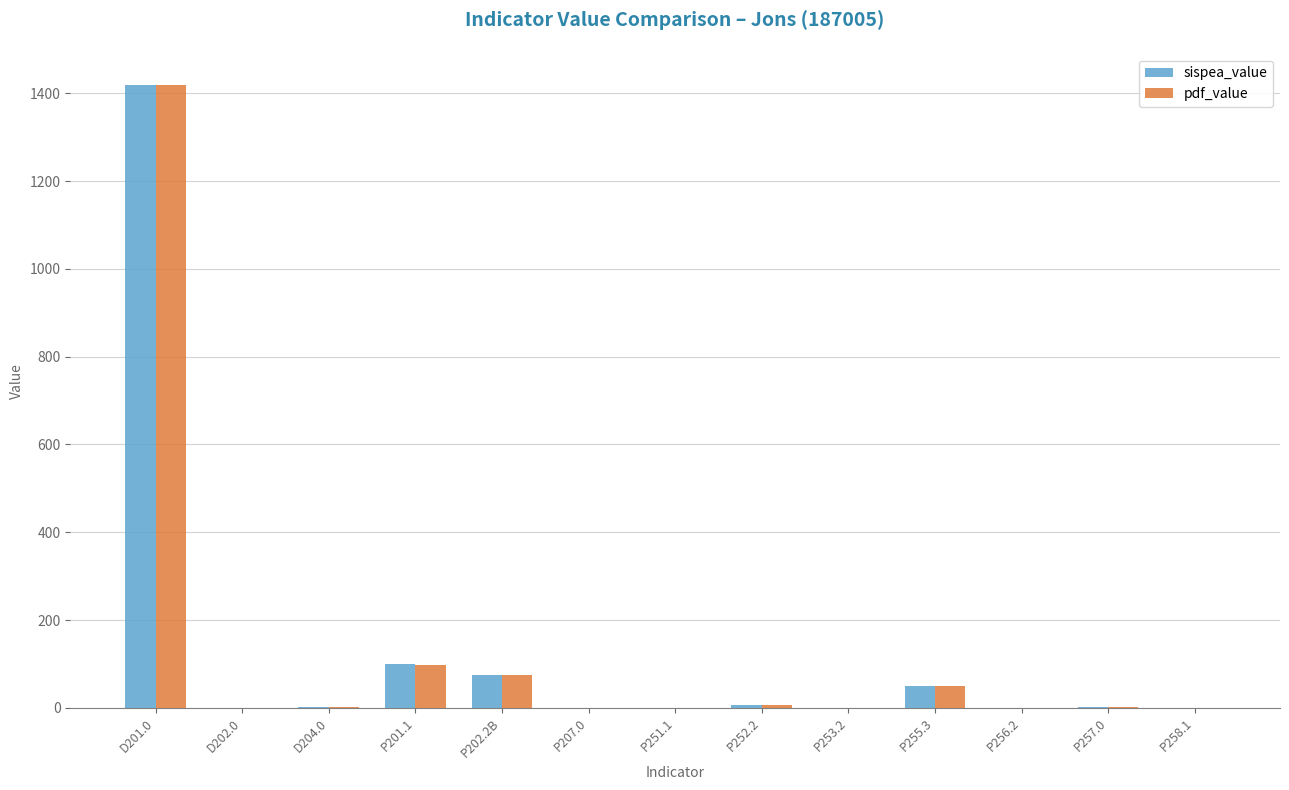

What value does the pdf_value series have at P255.3?

50.0